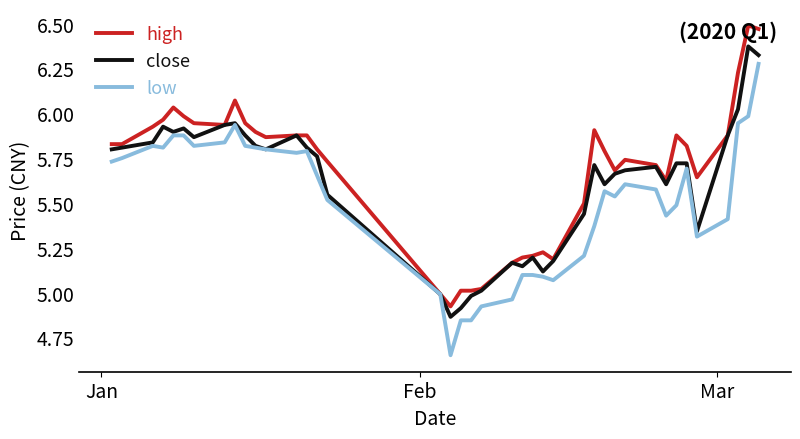

Rank the series by their maximum value, from highest to lowest.

high, close, low